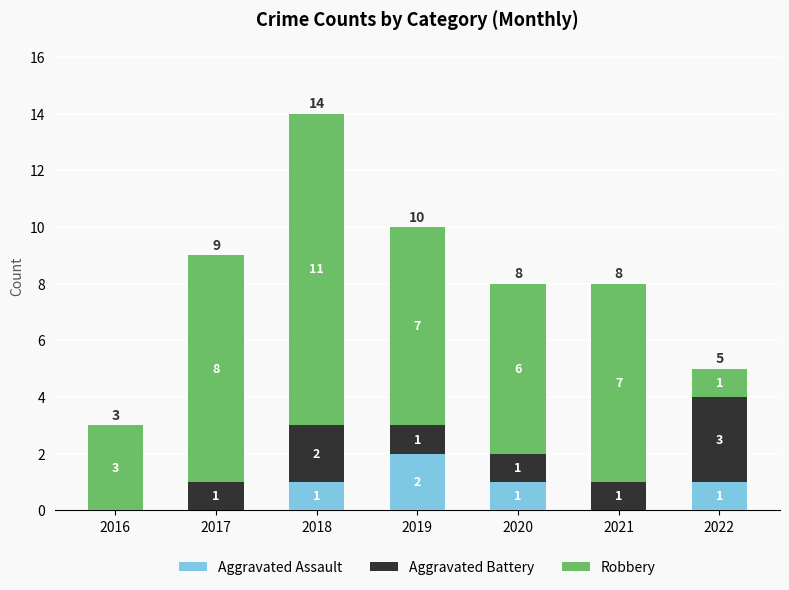

True or false: Aggravated Assault has a value of 1 at 2018.

True